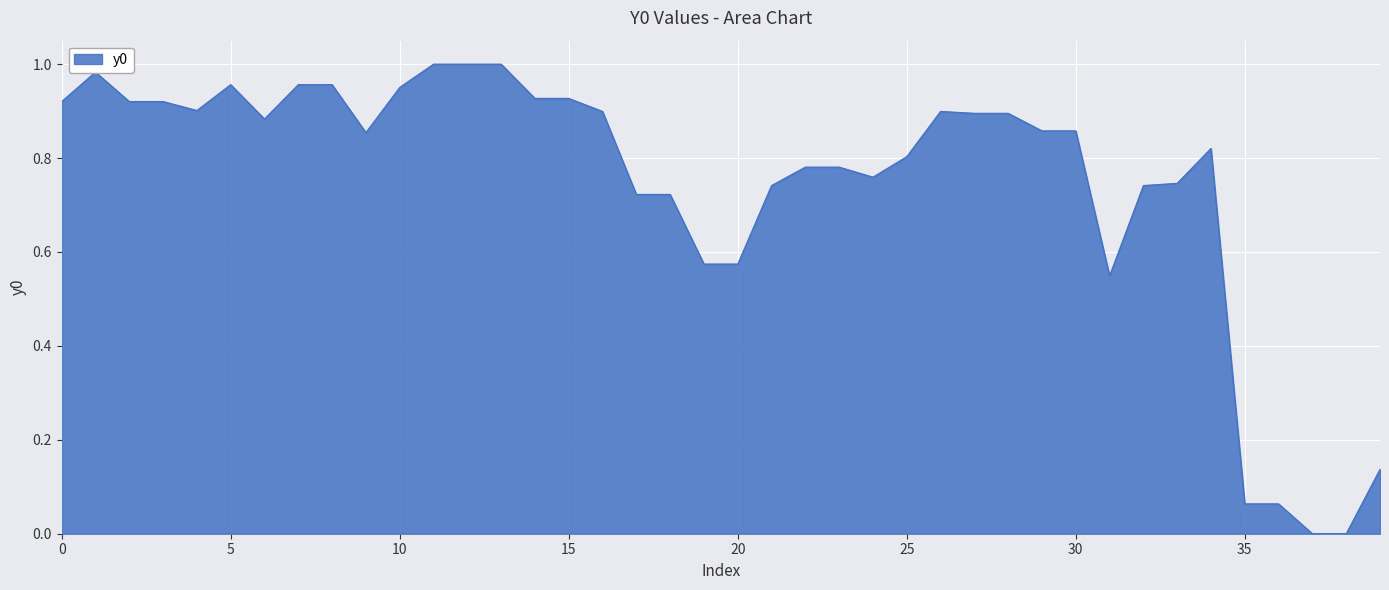

Does the chart have visible grid lines?

Yes